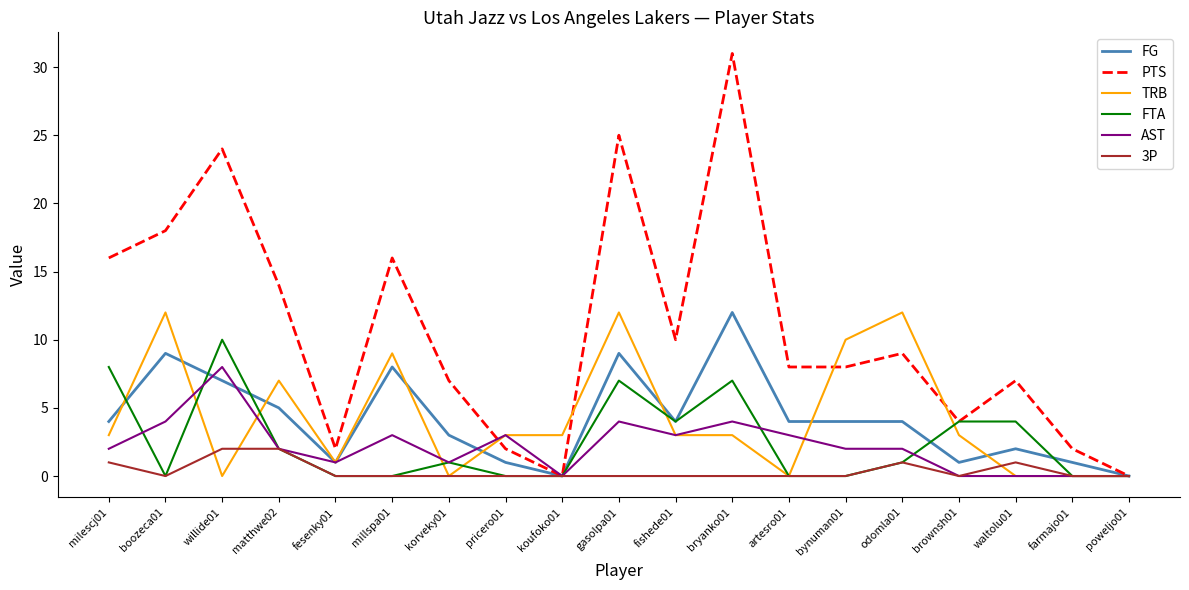

Which series has the largest total across all categories?

PTS